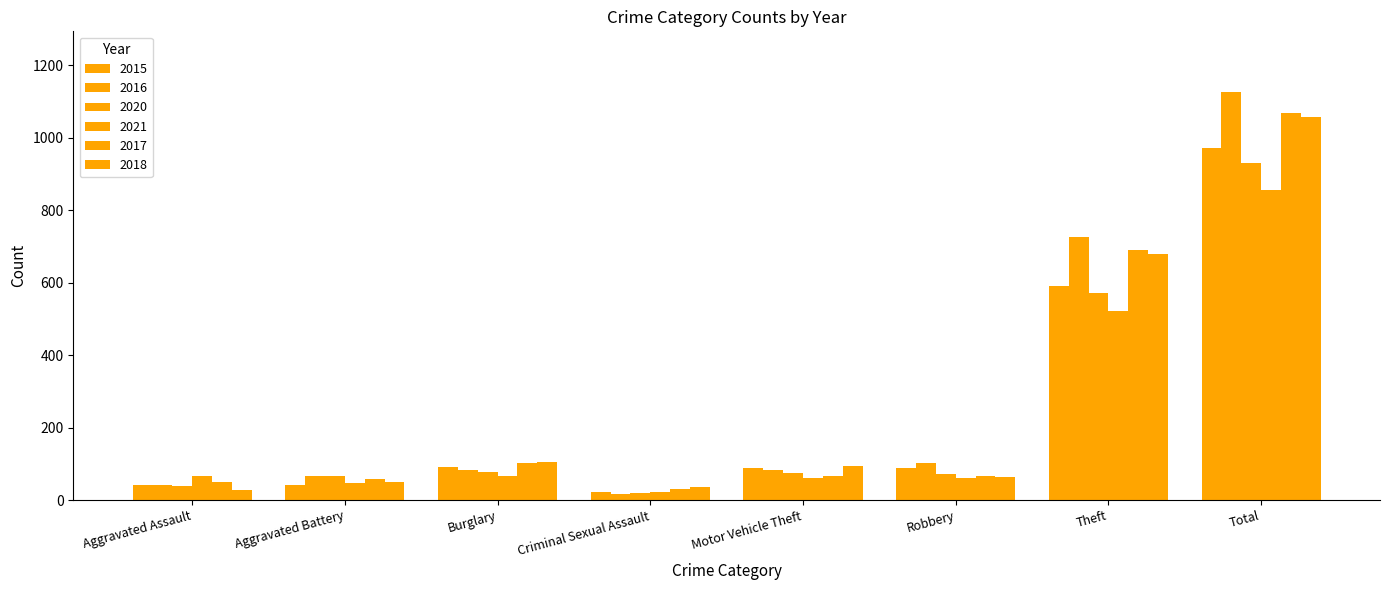

How many bars are there in each group?

6